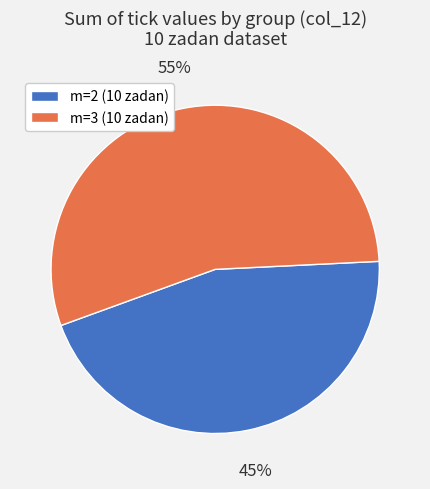

Does any single category account for the majority?

Yes